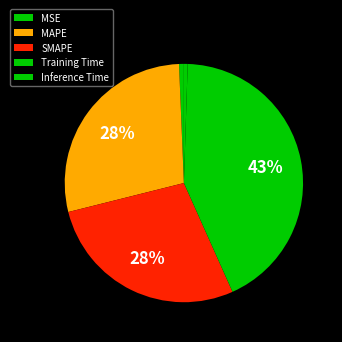

How many slices are in this pie chart?

5